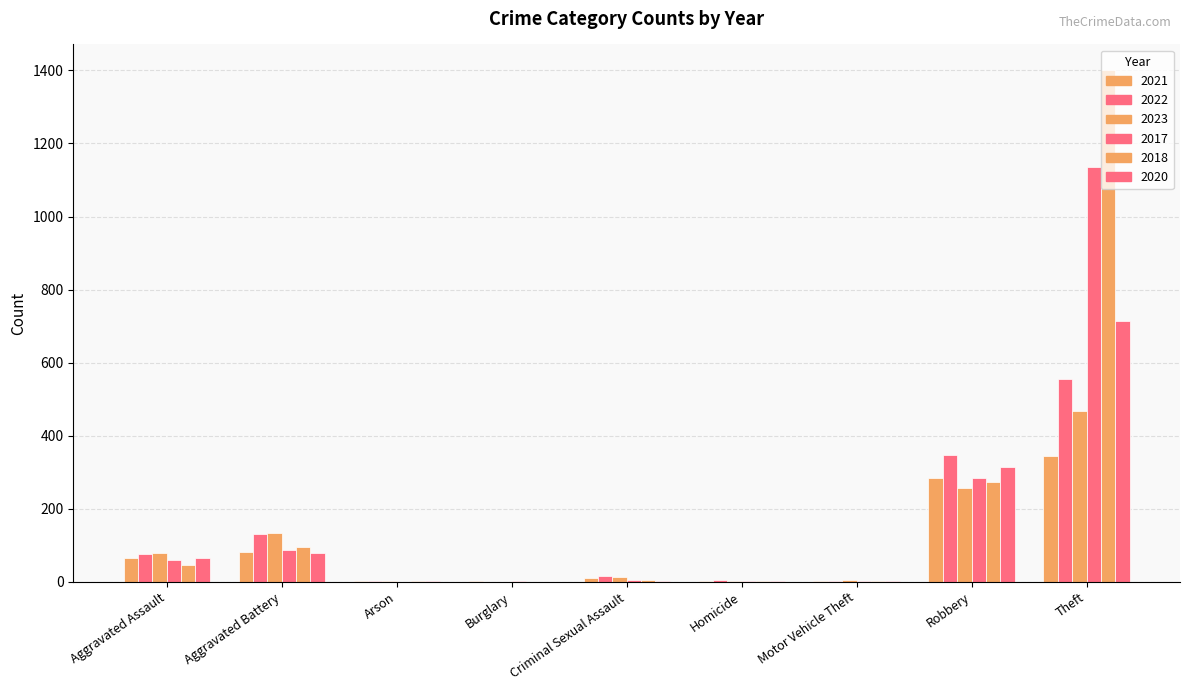

Rank the series at Homicide from highest to lowest value.

2022, 2021, 2023, 2020, 2017, 2018